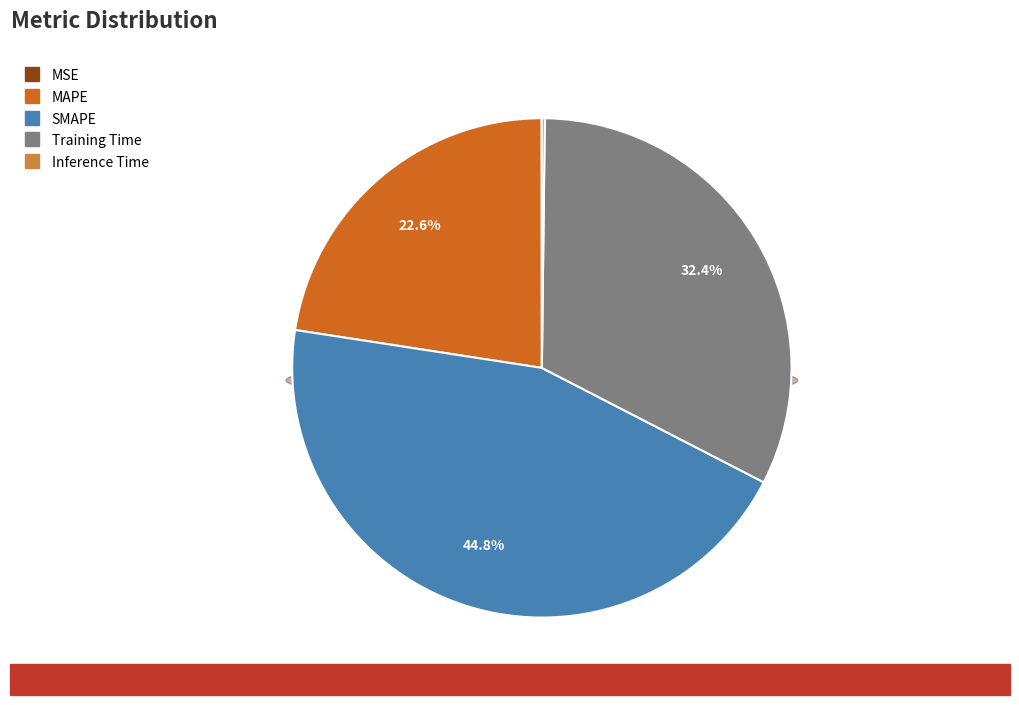

Combined, what portion of the pie is Inference Time and MSE?

0.2%